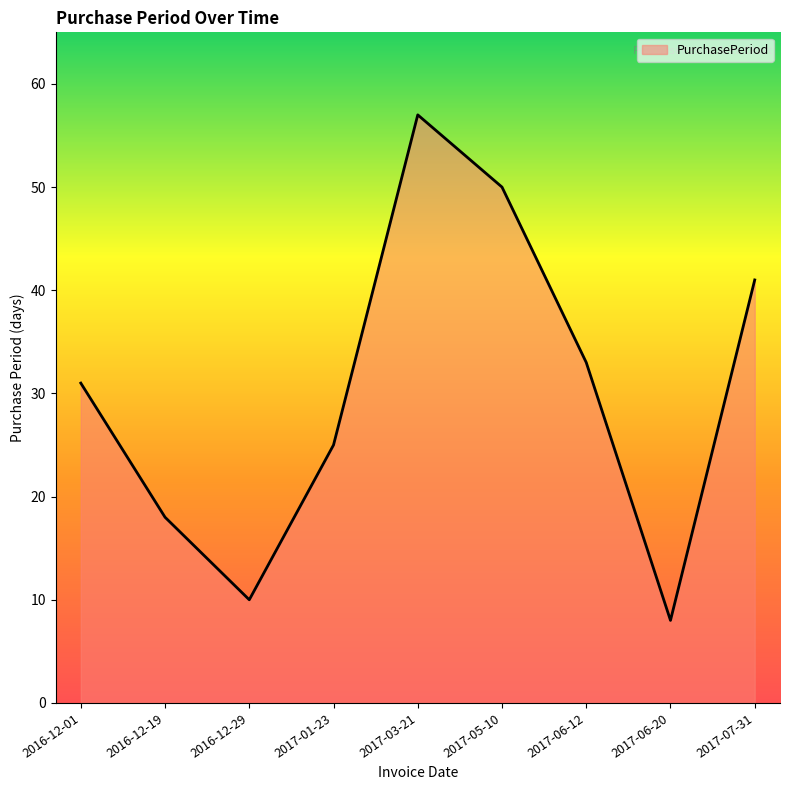

What is the minimum value shown in the chart?

8